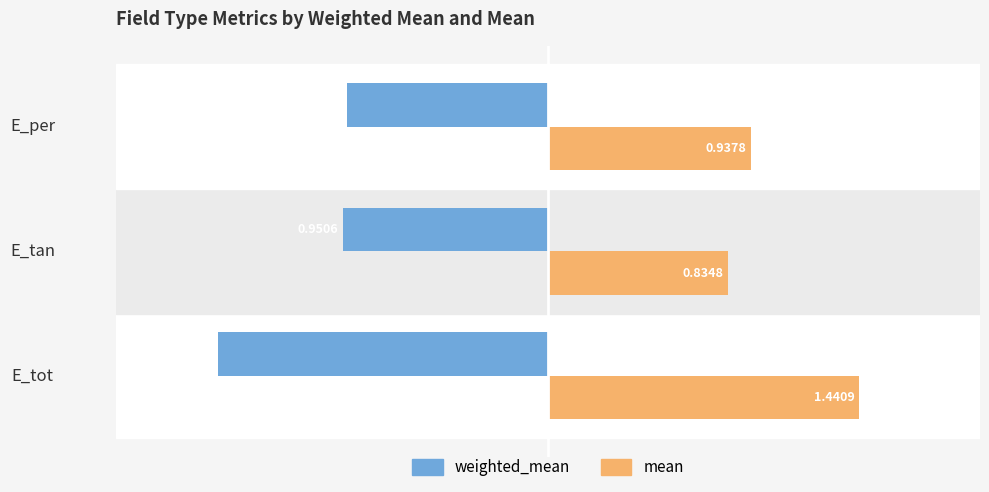

What is the average value of the weighted_mean series?

-1.1